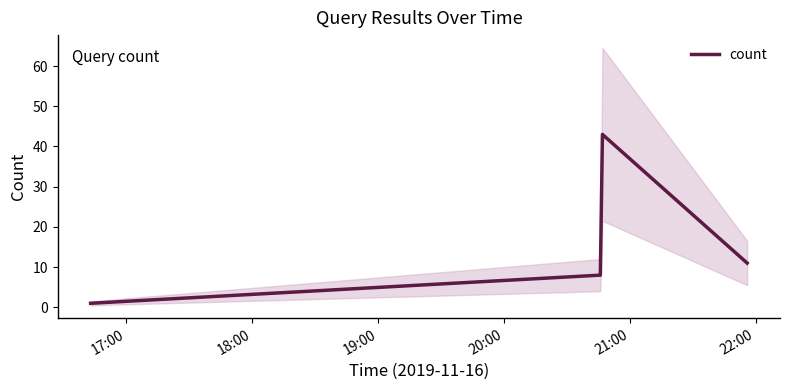

What is the average value?

16